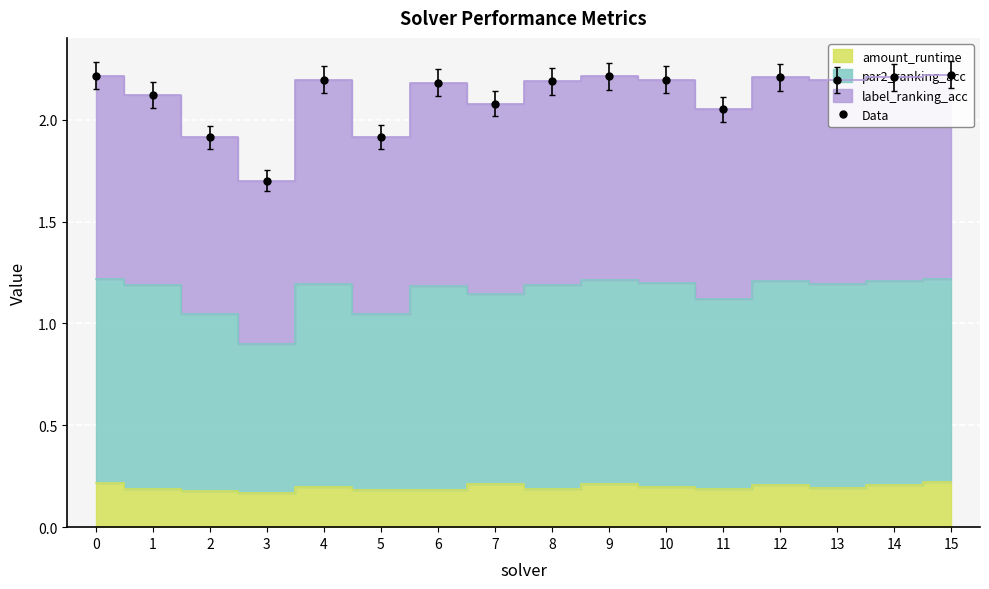

Reading left to right, extract all data points from this chart.

2.2	2.1	1.9	1.7	2.2	1.9	2.2	2.1	2.2	2.2	2.2	2.1	2.2	2.2	2.2	2.2